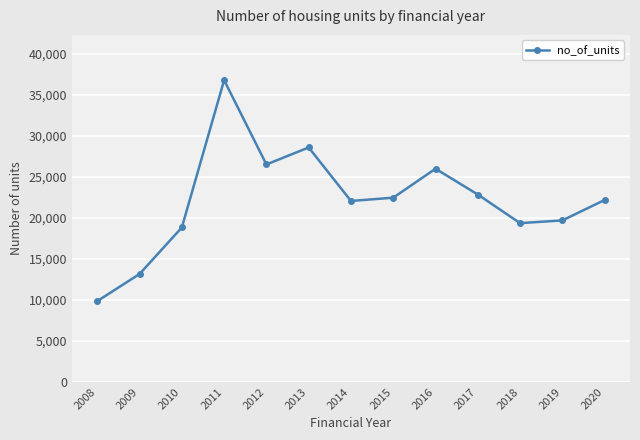

At which category does the data reach its first local valley?

2012